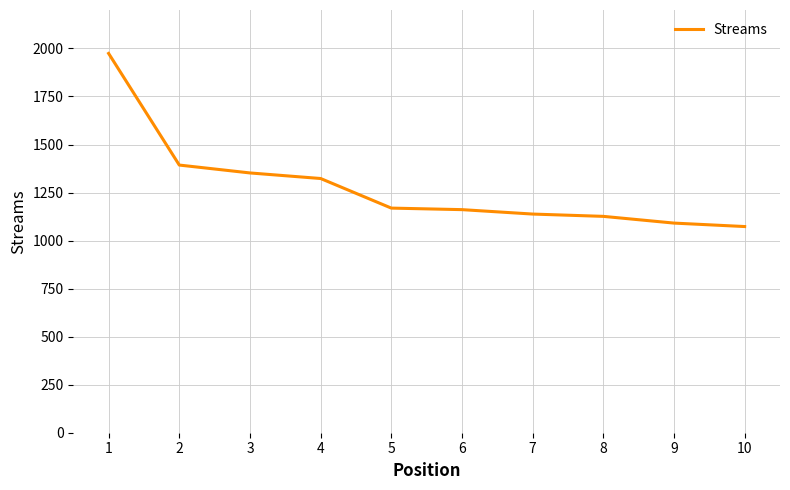

Does the chart display data point markers on the line(s)?

No